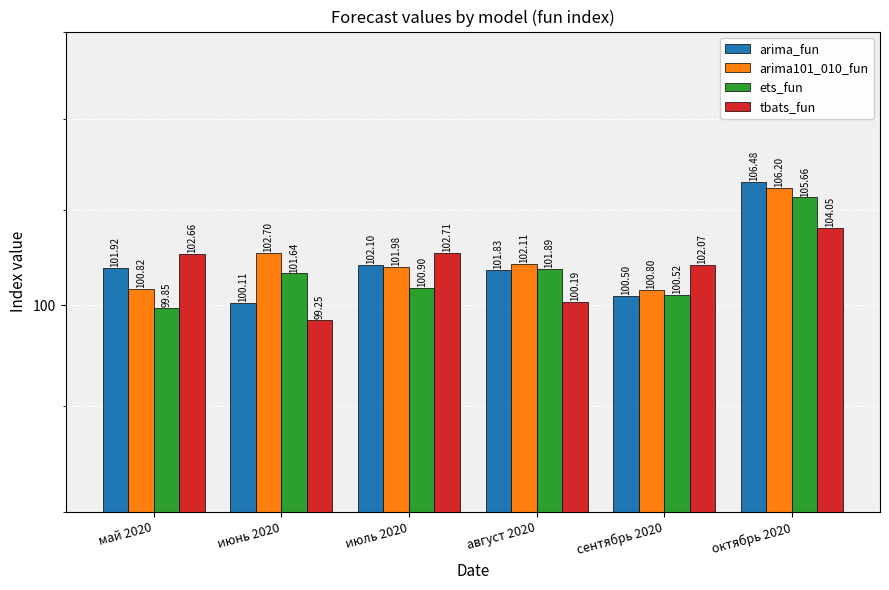

How many values in the arima_fun series exceed 101?

4